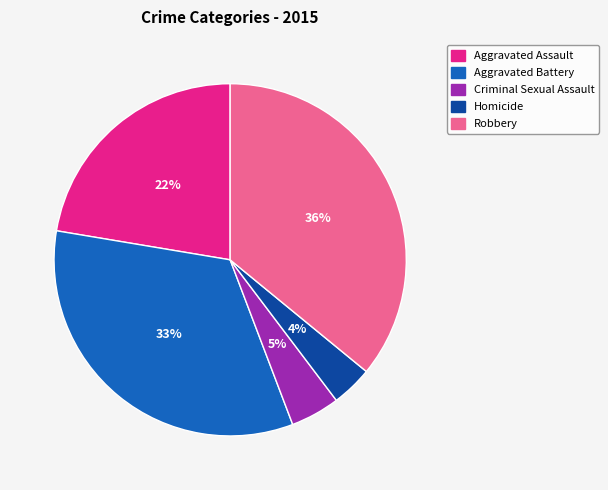

To the nearest percent, what is the combined percentage of Aggravated Assault and Robbery?

58%